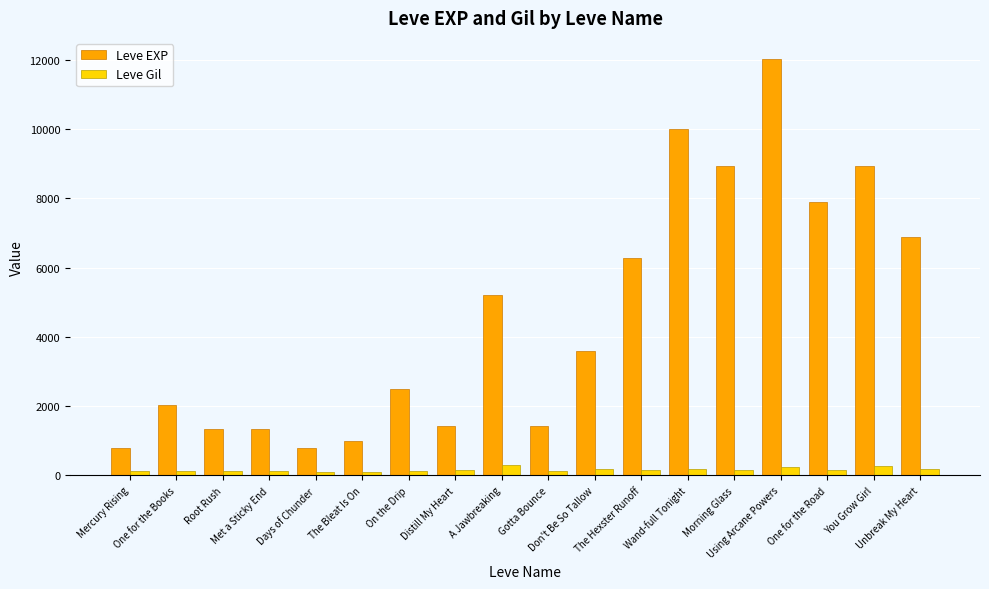

Between Days of Chunder and Don't Be So Tallow, which series saw the biggest shift?

Leve EXP